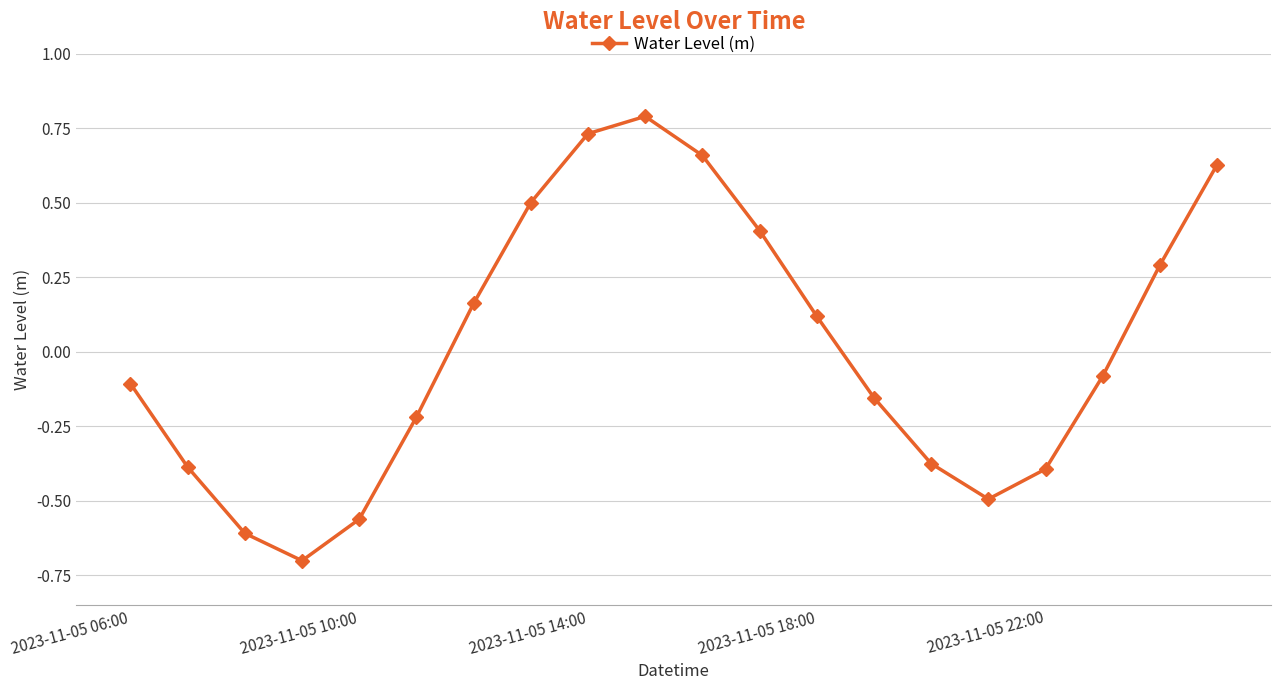

What is the difference between the maximum and minimum values?

1.5